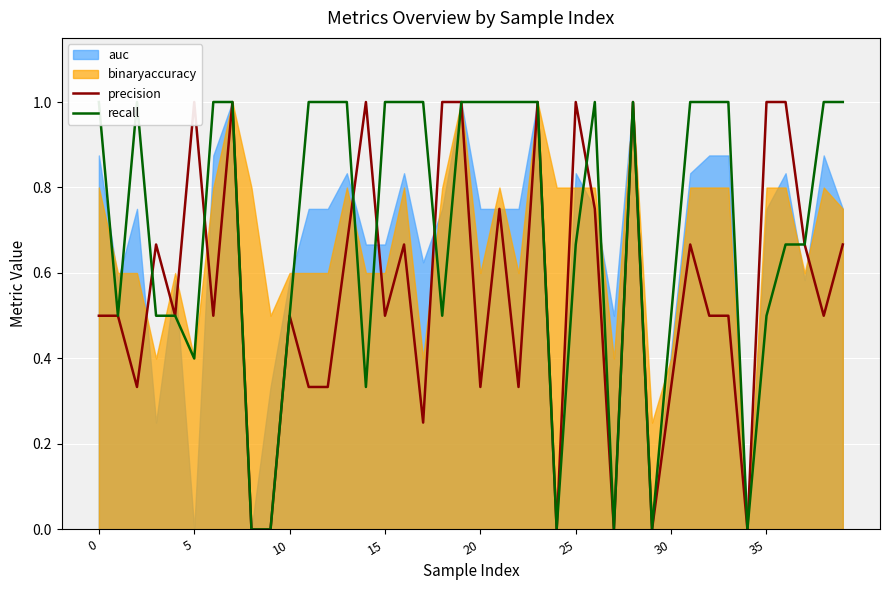

Does the chart display data point markers on the line(s)?

No